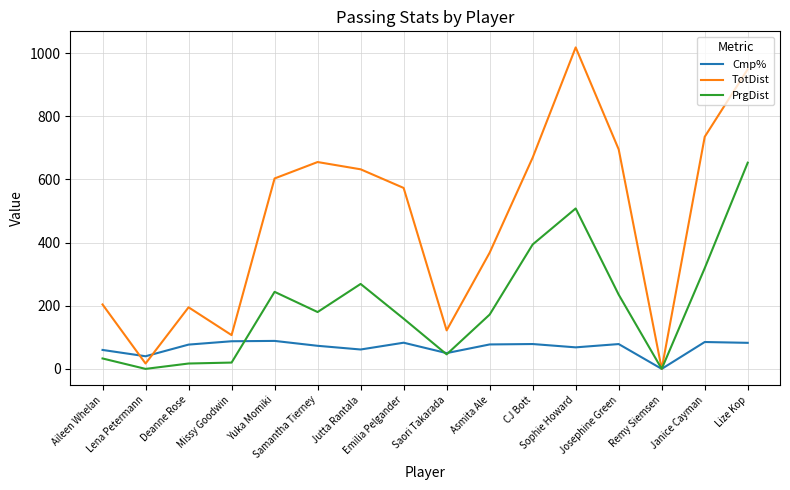

At how many categories does at least one series exceed 84?

14